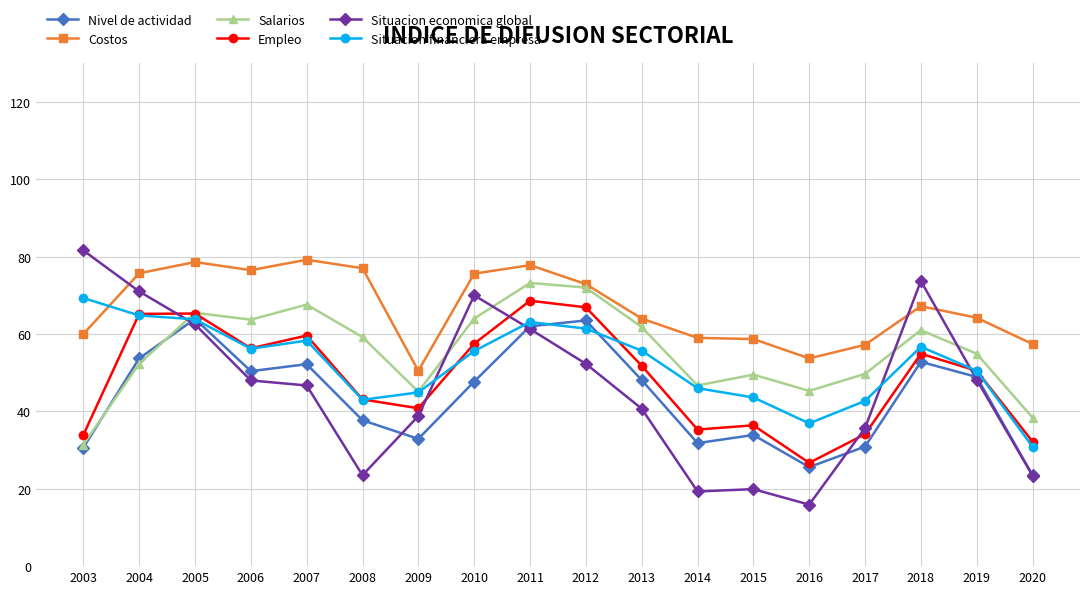

What is the difference between the highest and lowest values at 2011?

16.5